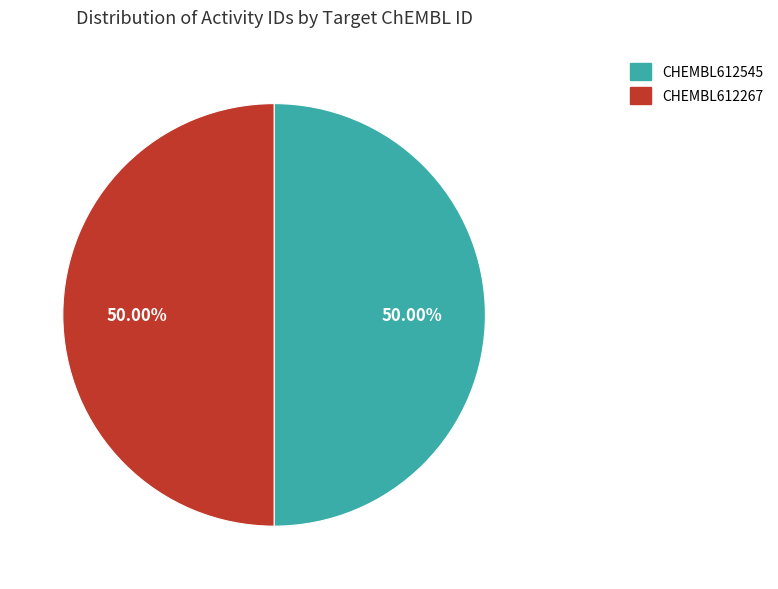

Combined, do CHEMBL612267 and CHEMBL612545 account for over 50%?

Yes